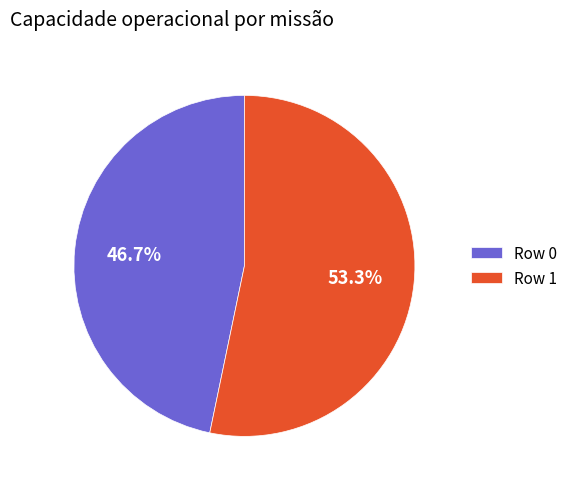

Rank the categories by value from highest to lowest.

Row 1, Row 0